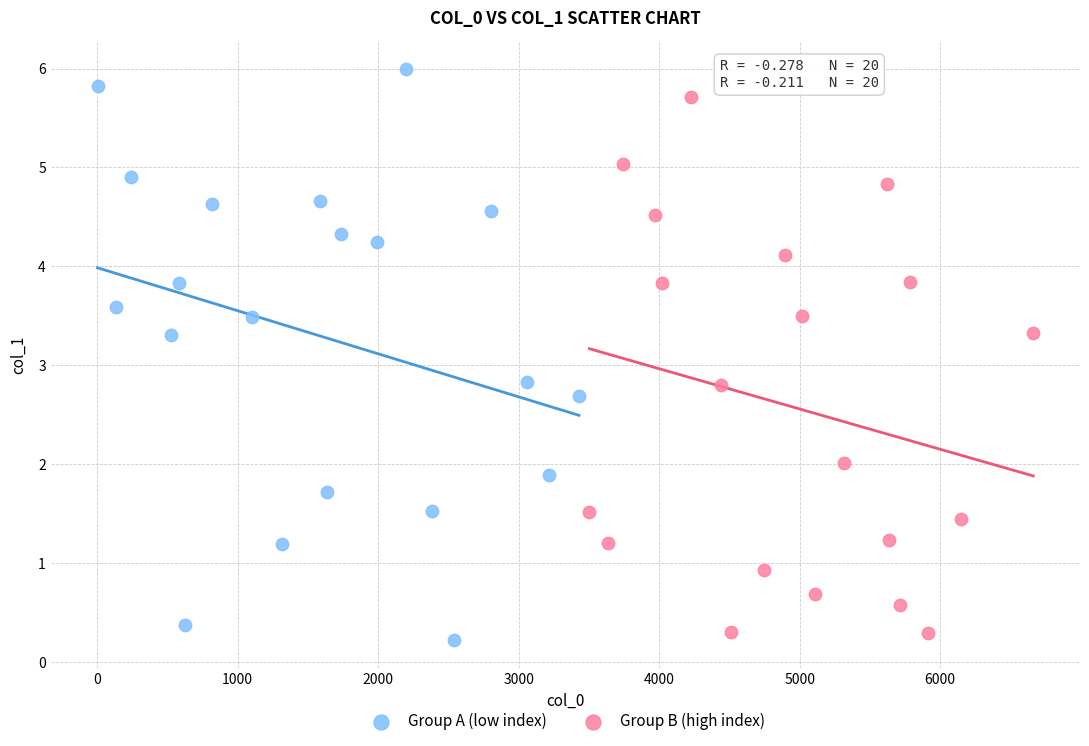

Which series reaches the maximum Y coordinate?

Group A (low index)